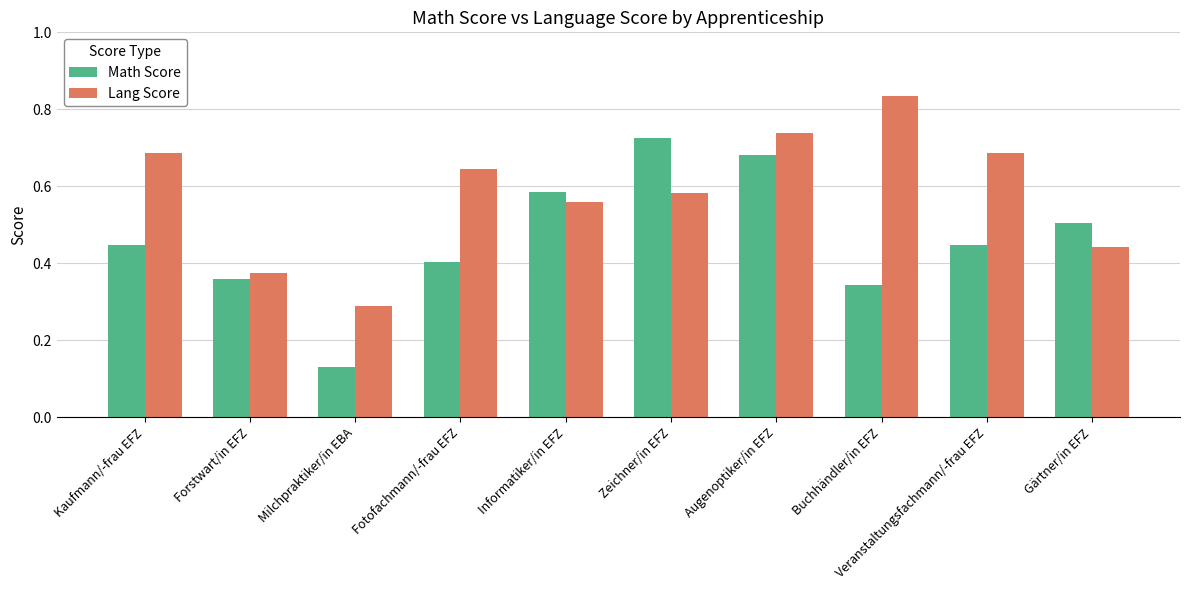

Are the bars horizontal?

No